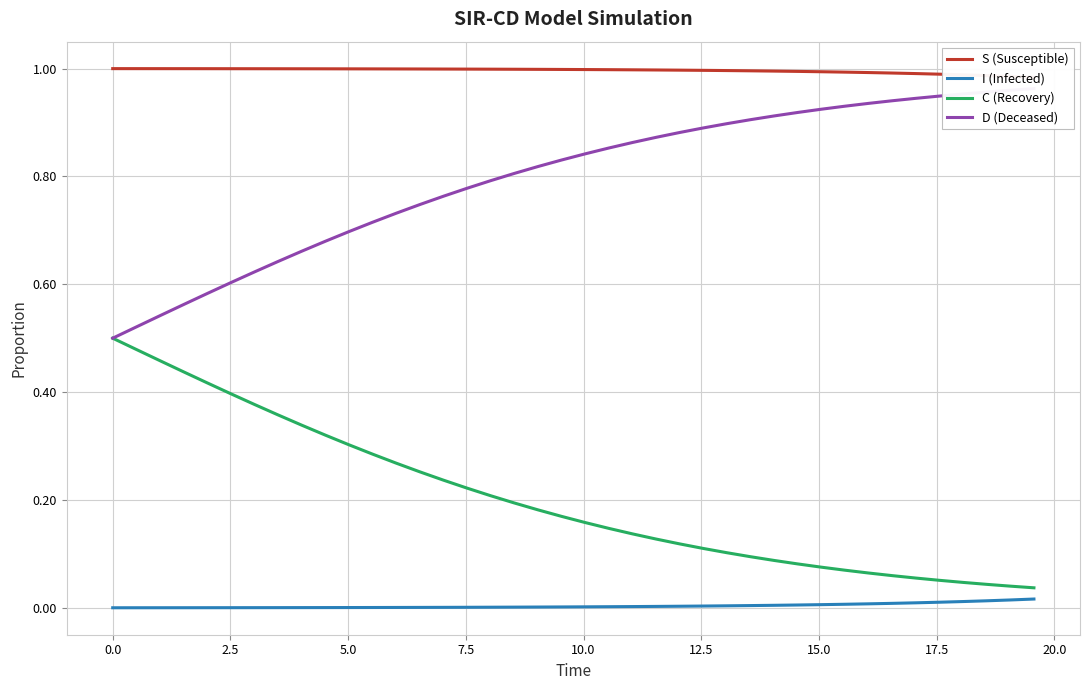

Which series has the largest total across all categories?

S (Susceptible)